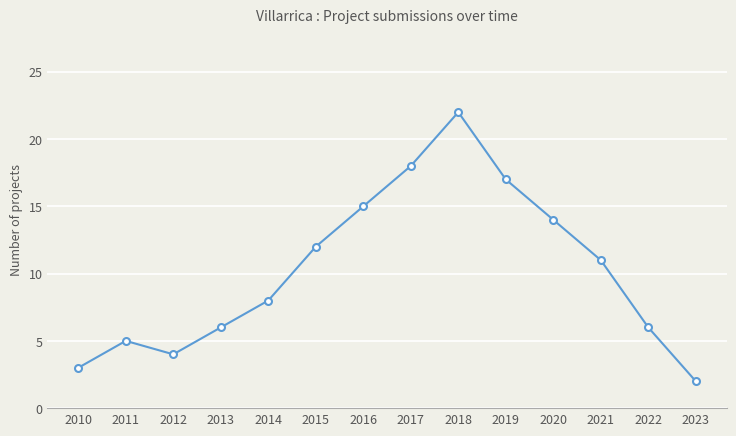

Which category has the highest value across all series?

2018